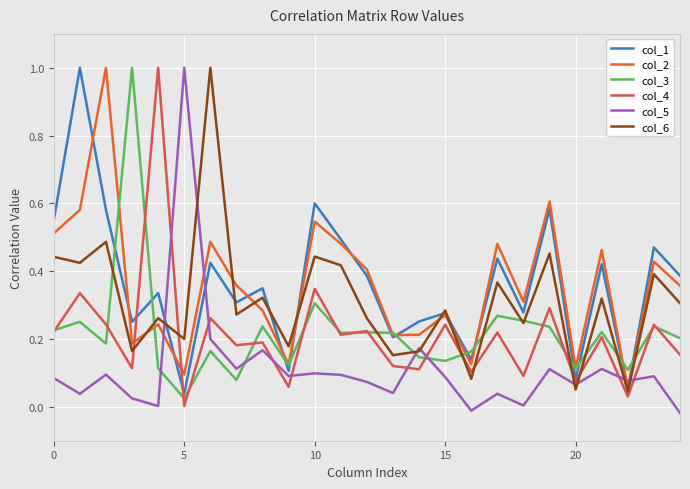

What is the highest value of the col_4 series?

1.0